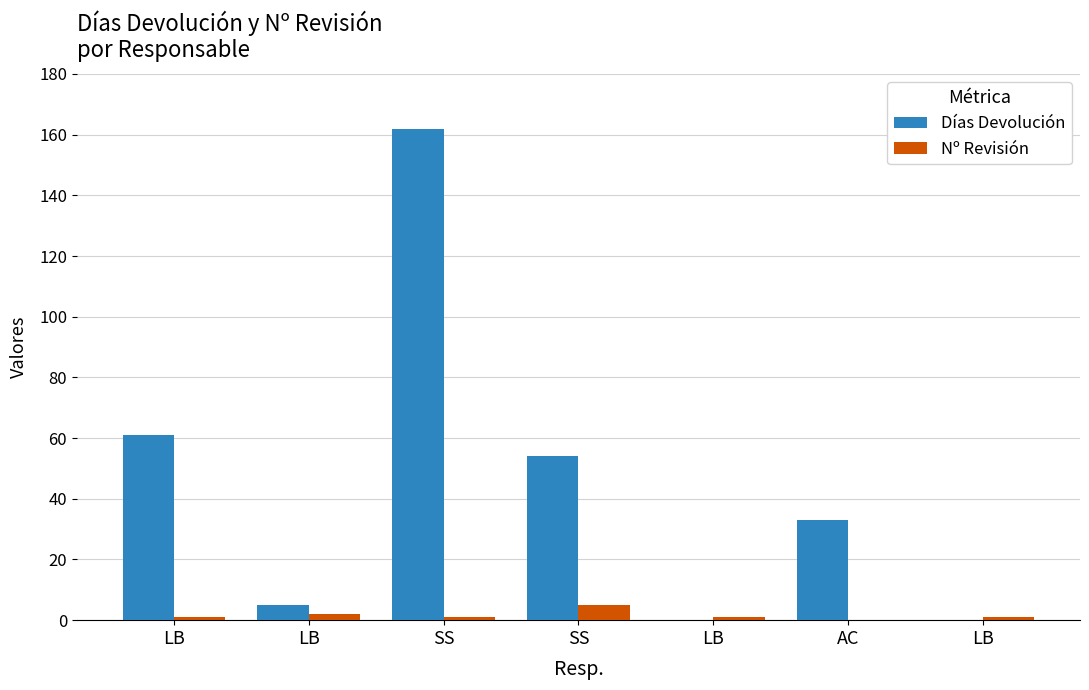

Rank the series at LB from lowest to highest value.

Nº Revisión, Días Devolución